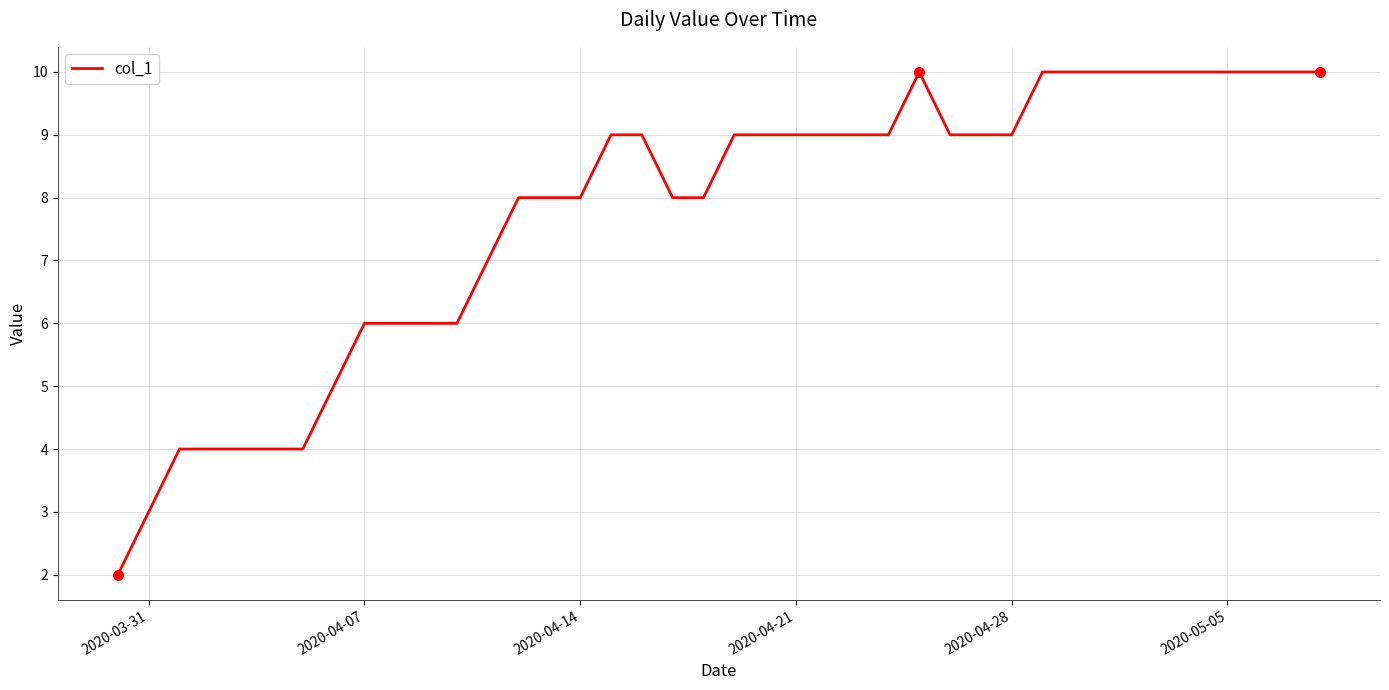

What is the difference between the maximum and minimum values?

8